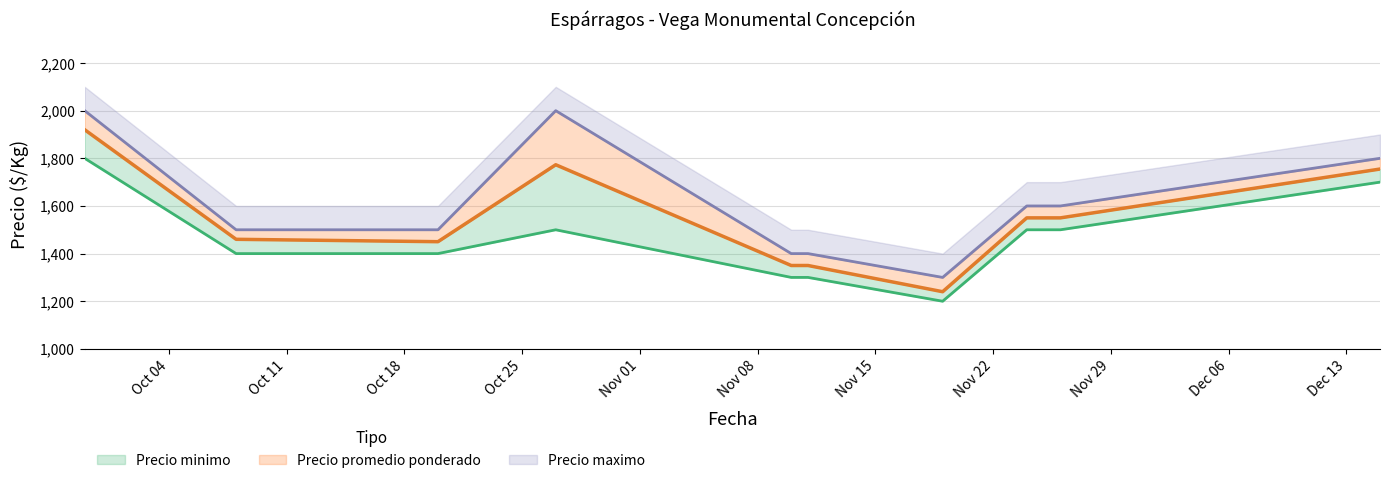

What is the value of the Precio maximo point at the 1st from the left?

2000